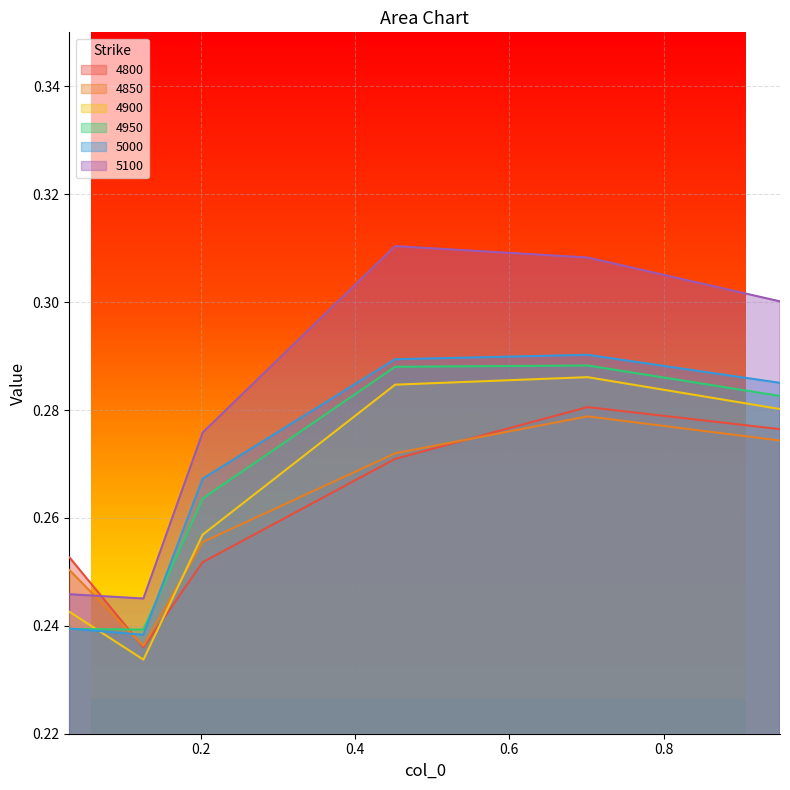

True or false: 4850 has a value of 0.3 at 0.9506849315068493.

True